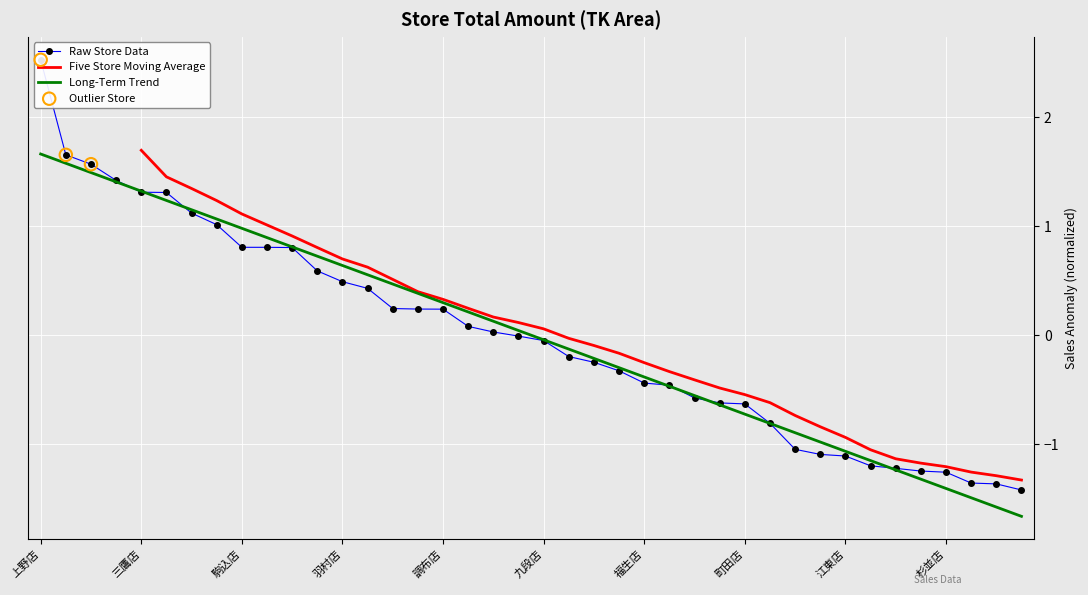

Between 世田谷店 and 上野店, which is larger?

上野店